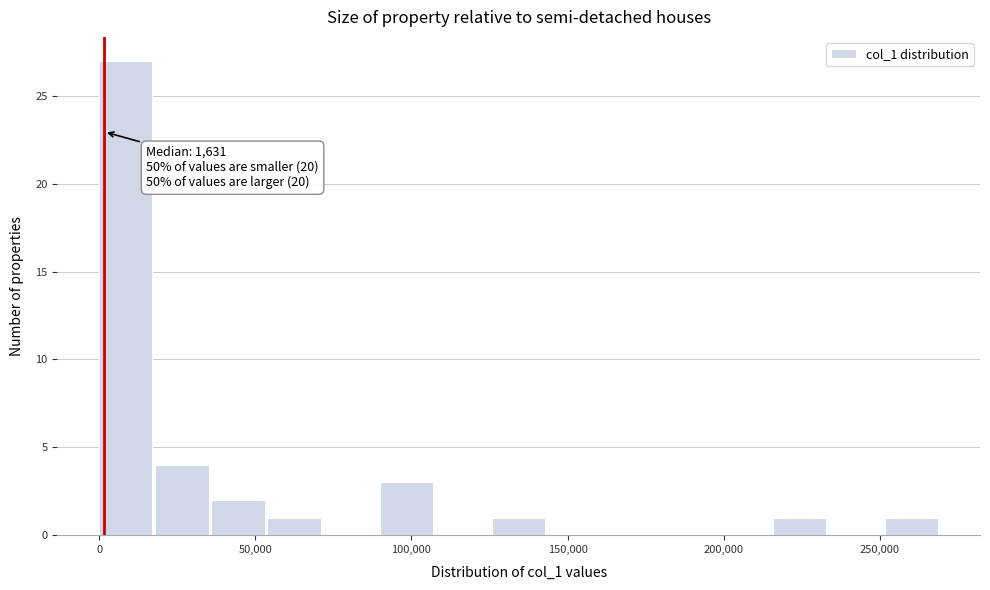

Read against the x-axis, roughly where is the centre of the tallest bar?

10000